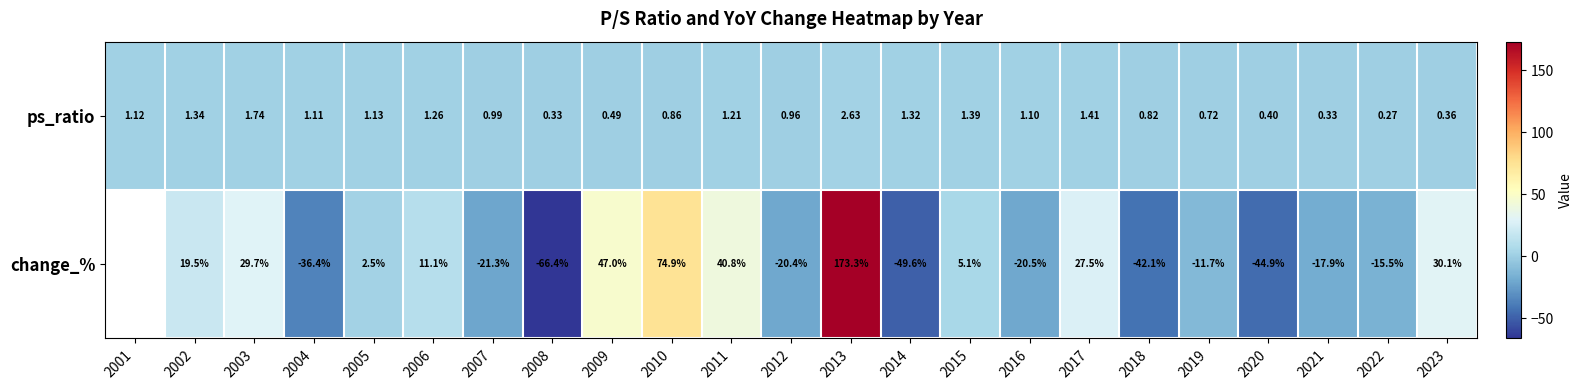

At which category does the chart reach its minimum across all series?

2008